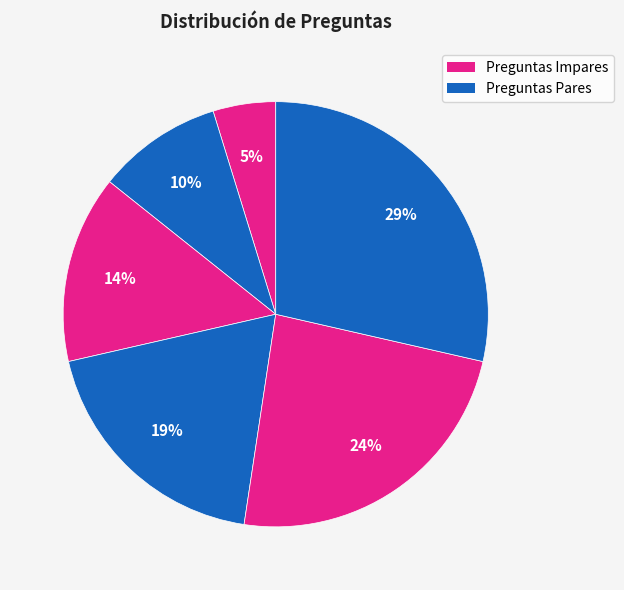

Count the number of slices in the pie.

6